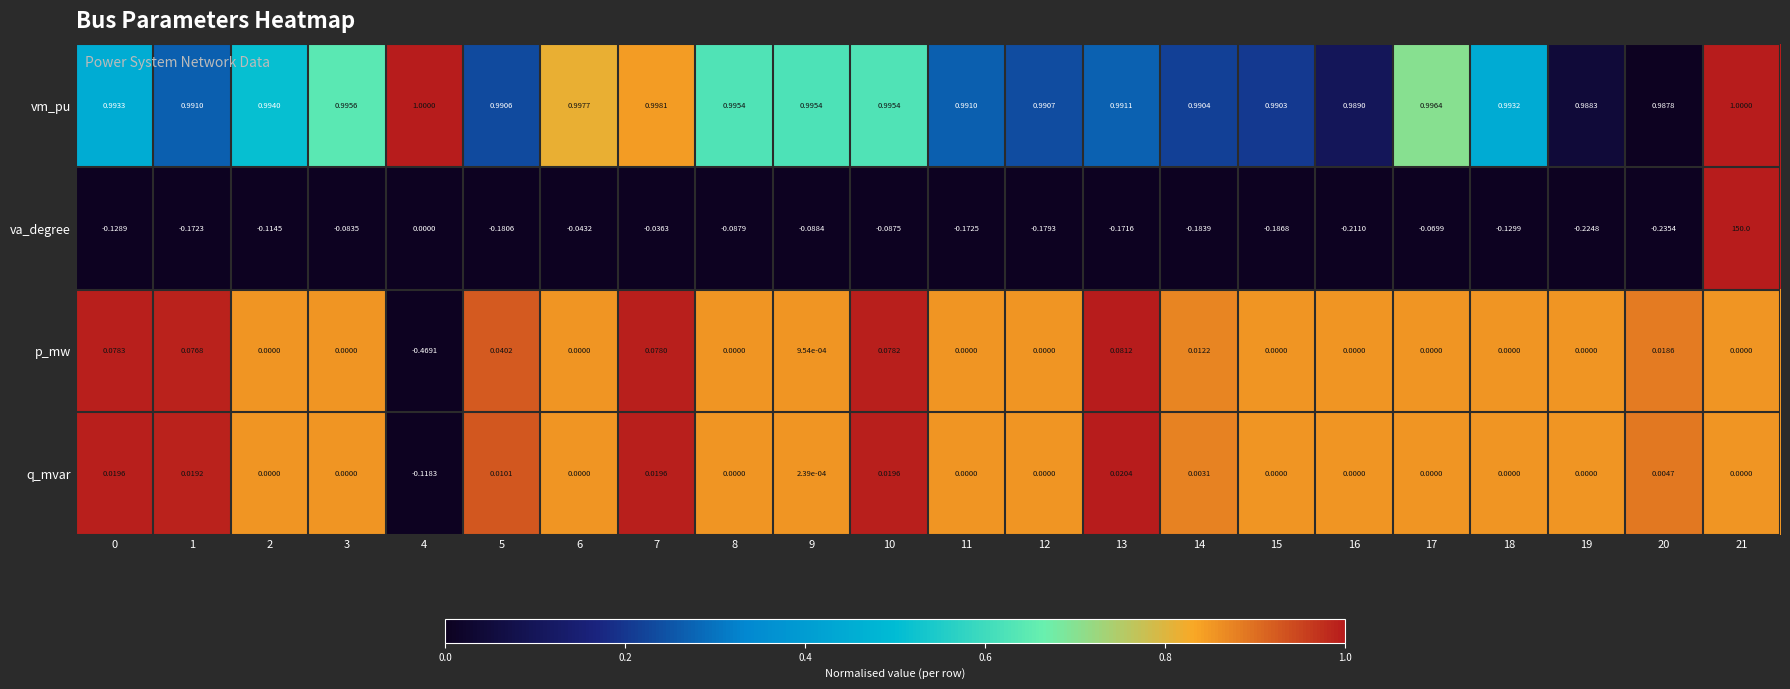

List the series in order of their peak value, lowest first.

q_mvar, p_mw, vm_pu, va_degree